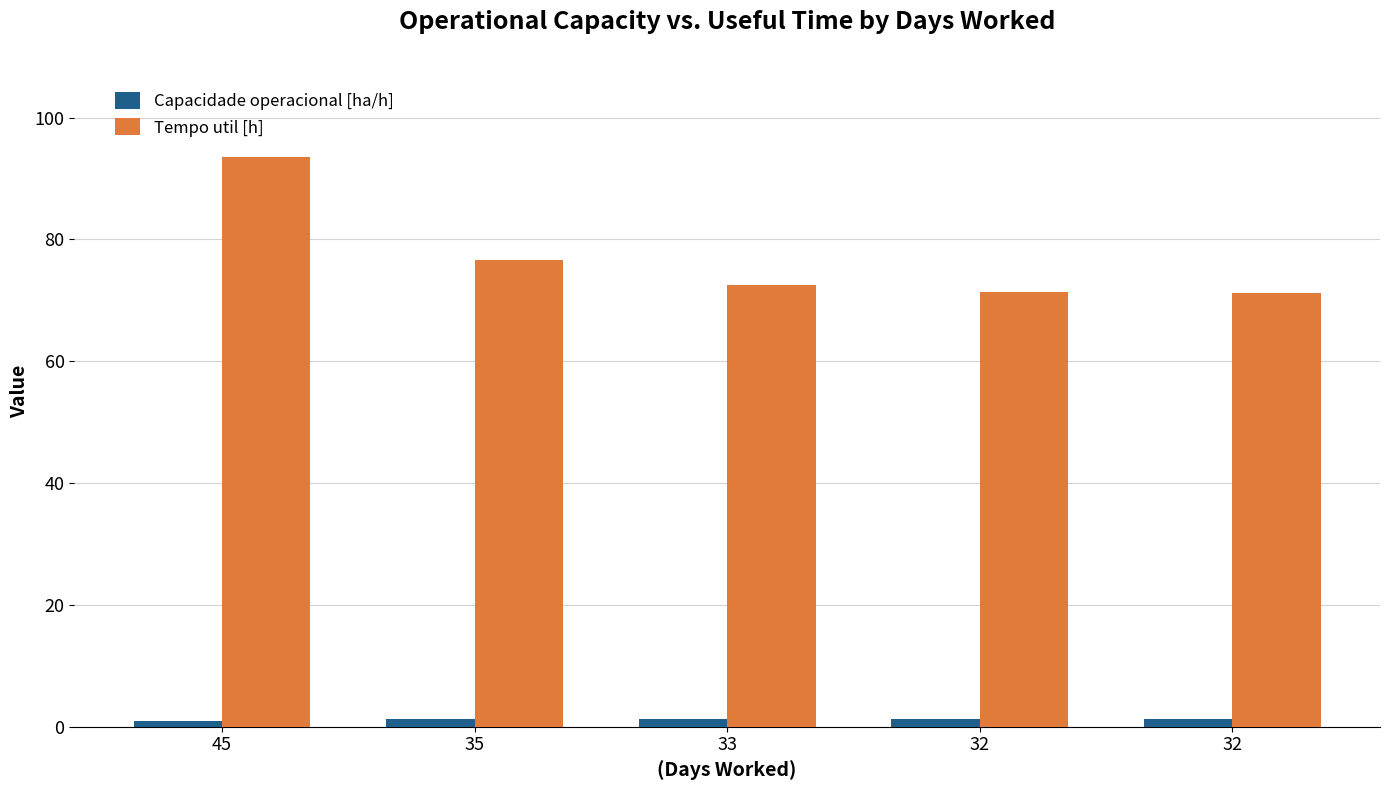

Which label corresponds to the smallest value in the chart?

45